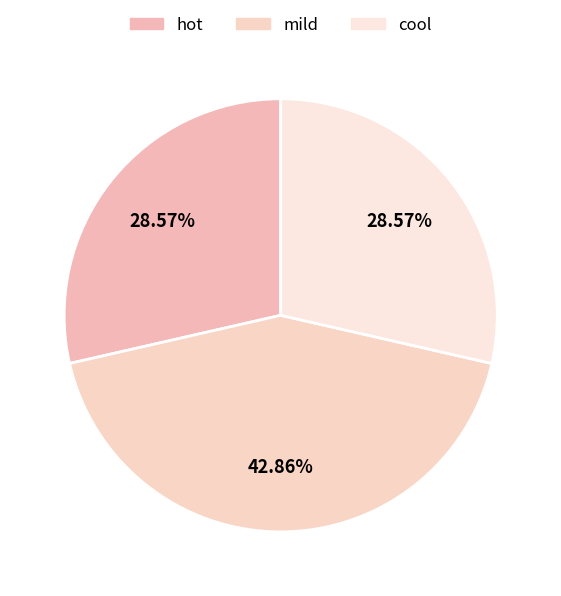

How many slices are in this pie chart?

3